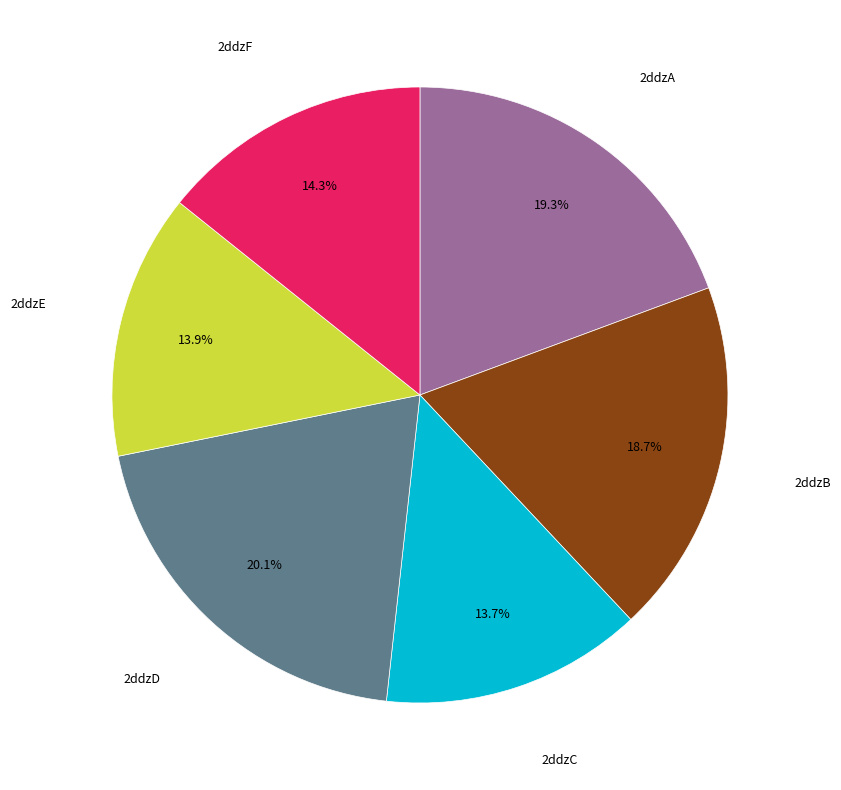

Between 2ddzA and 2ddzE, which is larger?

2ddzA